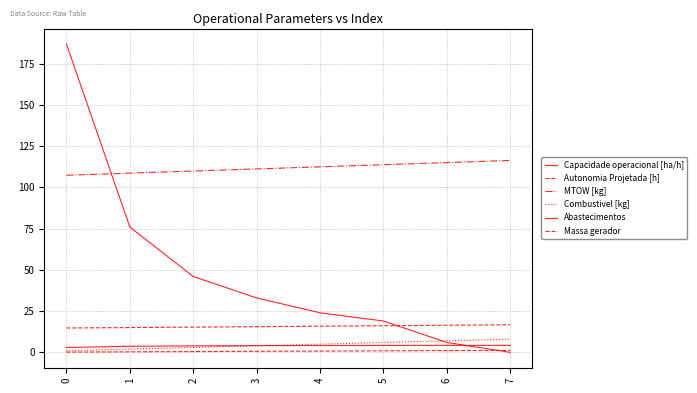

Reading left to right, transcribe all the data shown in this chart.

Capacidade operacional [ha/h]: 2.9	3.7	3.9	4.1	4.2	4.2	4.2	4.2
Autonomia Projetada [h]: 0.2	0.3	0.5	0.6	0.8	0.9	1.1	1.2
MTOW [kg]: 107.4	108.7	110.0	111.2	112.5	113.8	115.1	116.4
Combustivel [kg]: 1.0	2.0	3.0	4.0	5.0	6.0	7.0	8.0
Abastecimentos: 187.0	76.0	46.0	33.0	24.0	19.0	6.0	0.0
Massa gerador: 14.8	15.0	15.3	15.6	15.9	16.1	16.4	16.7